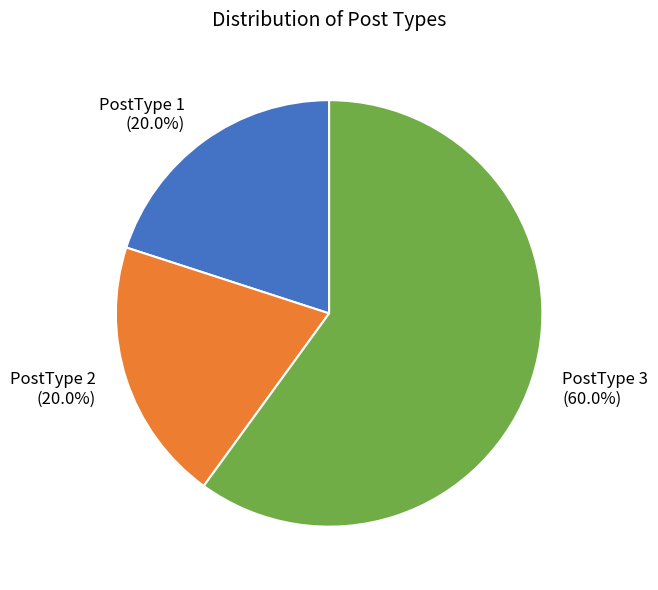

Is there a majority slice in this chart?

Yes